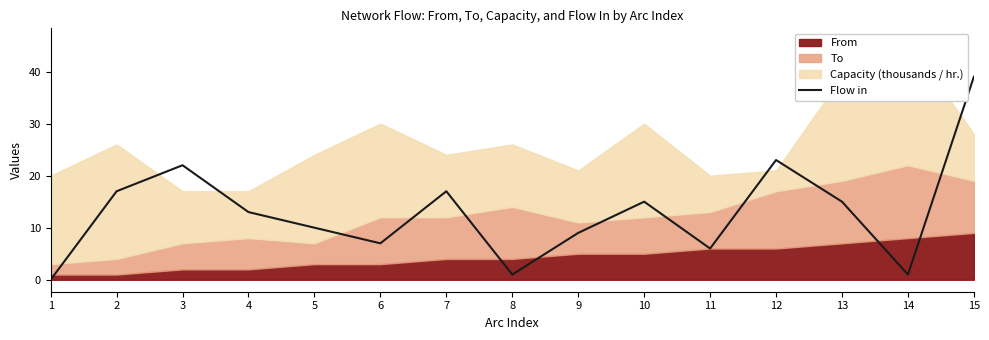

How many values are below 13?

7